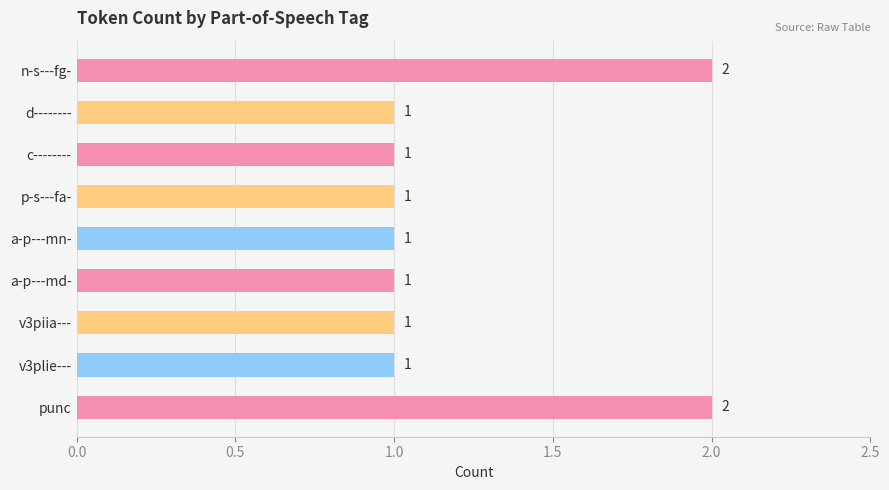

The chart shows a value of 2 at n-s---fg-. True or false?

True